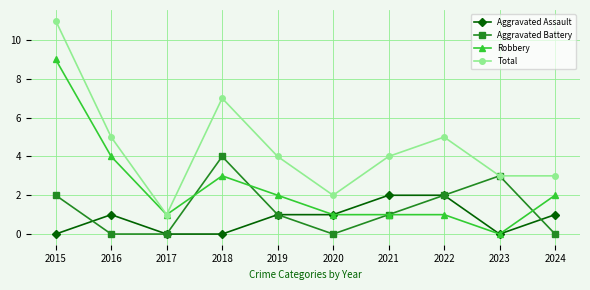

What is the sum of the Aggravated Assault values at 2024 and 2015?

1